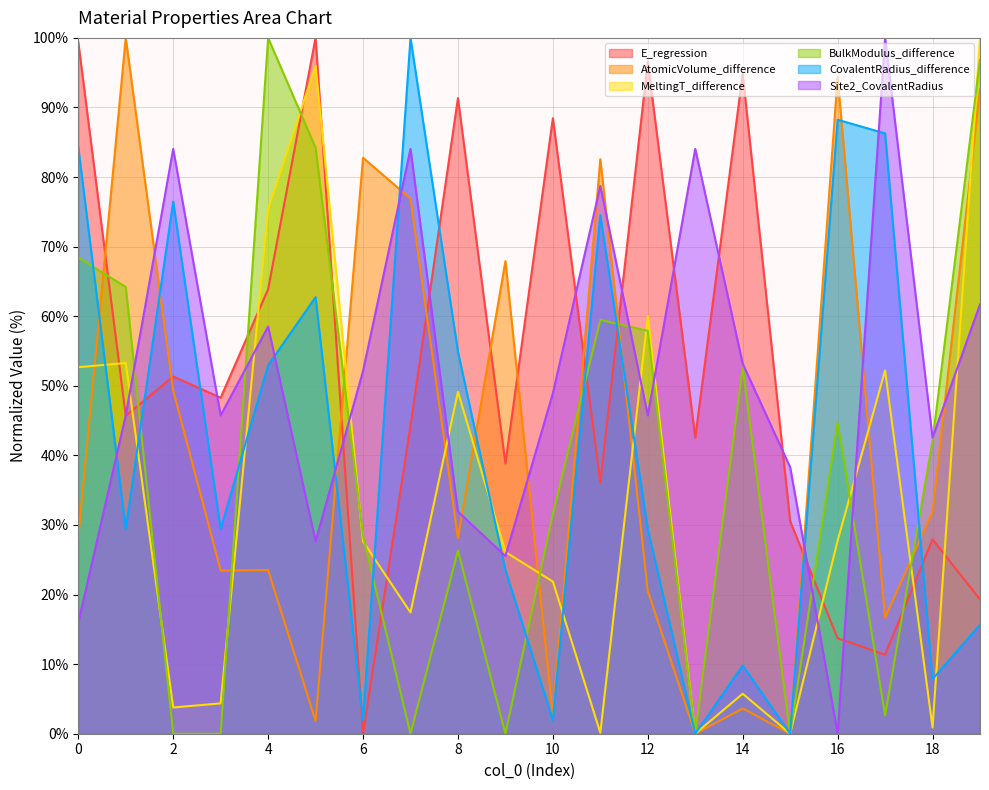

What is the value of the MeltingT_difference point at the 2nd from the left?

53.3